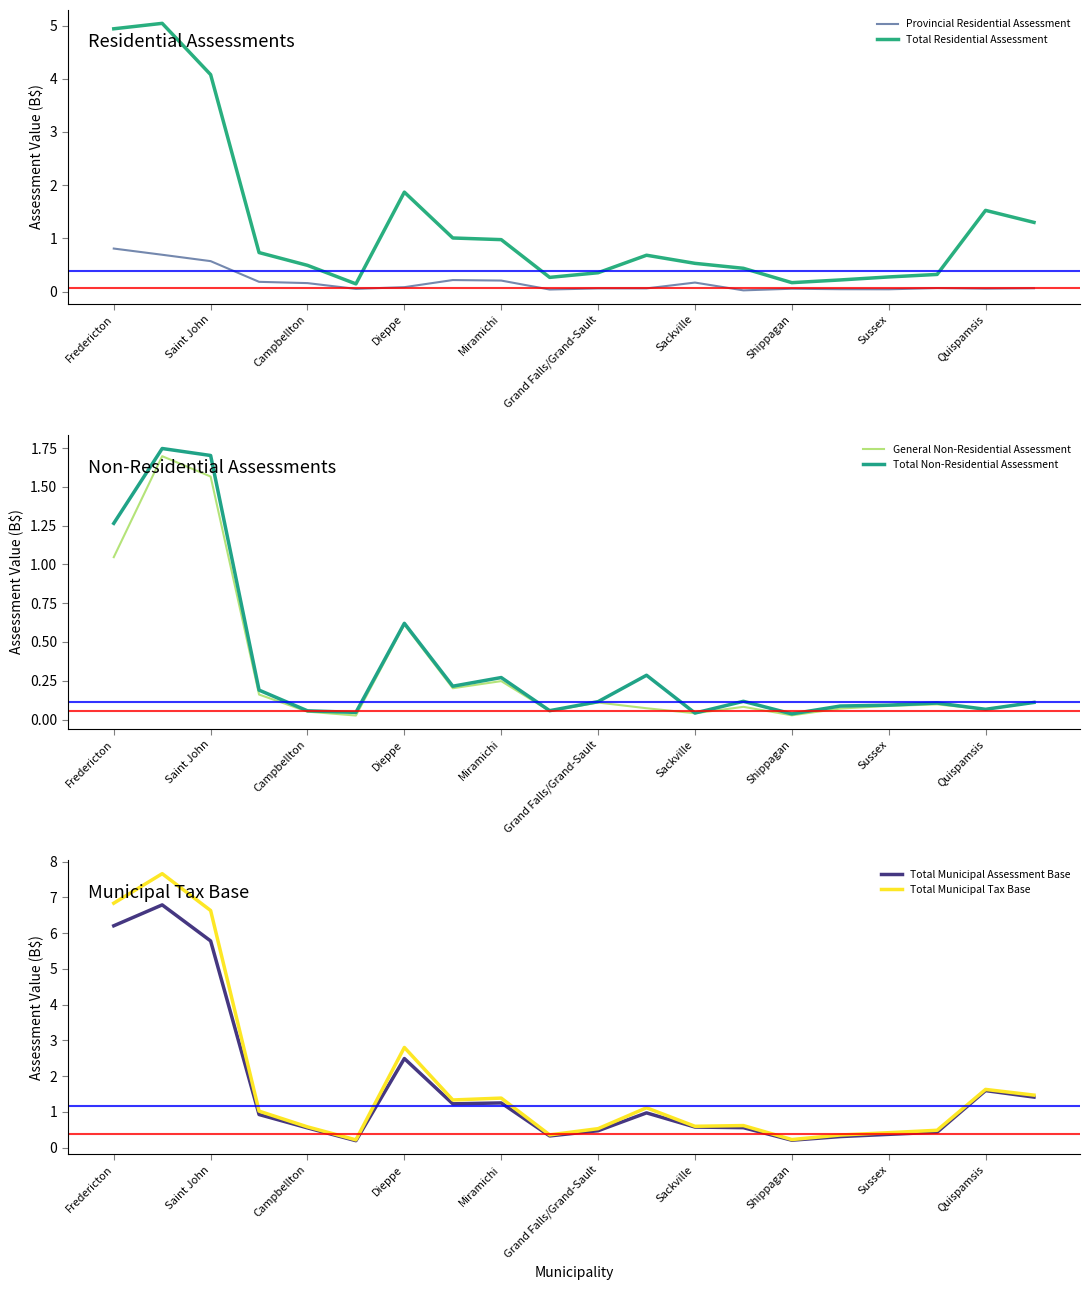

What is the difference between the maximum and minimum values in the Total Municipal Tax Base series?

7.4